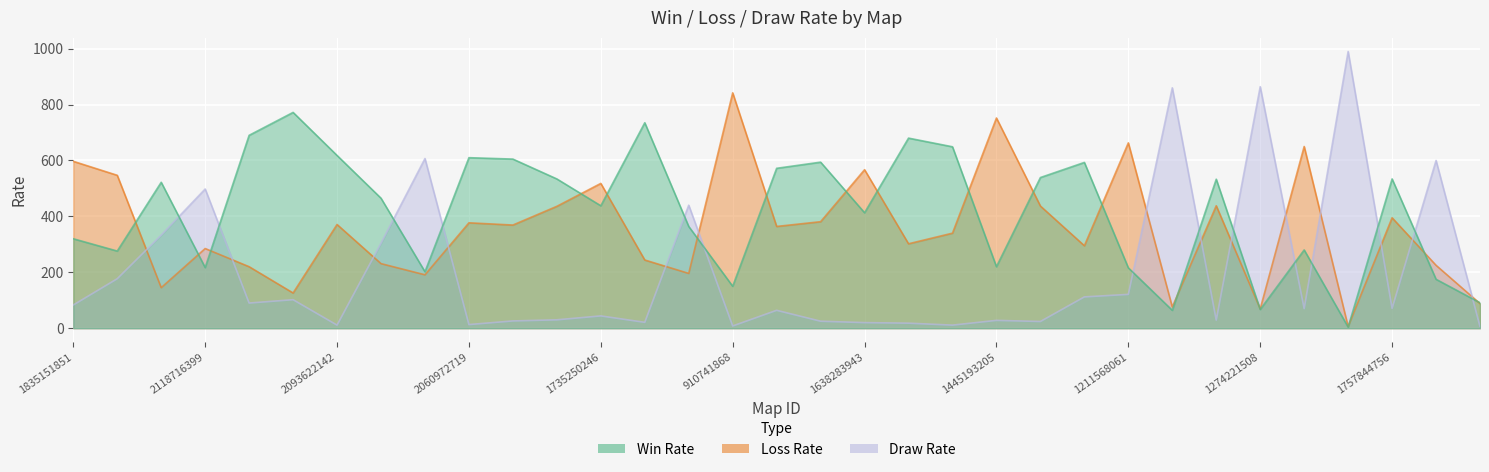

What position from the left is 265049895?

15